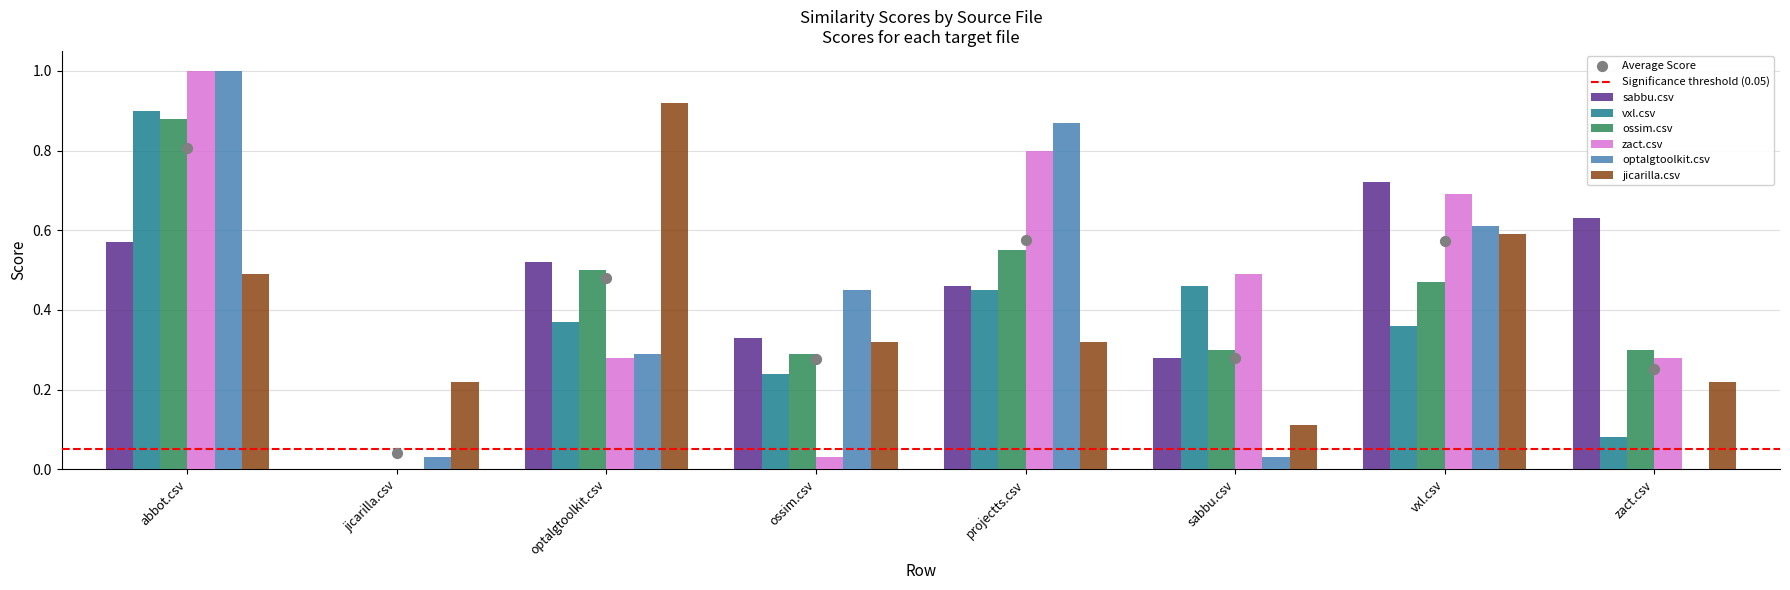

Which series has the largest total across all categories?

zact.csv